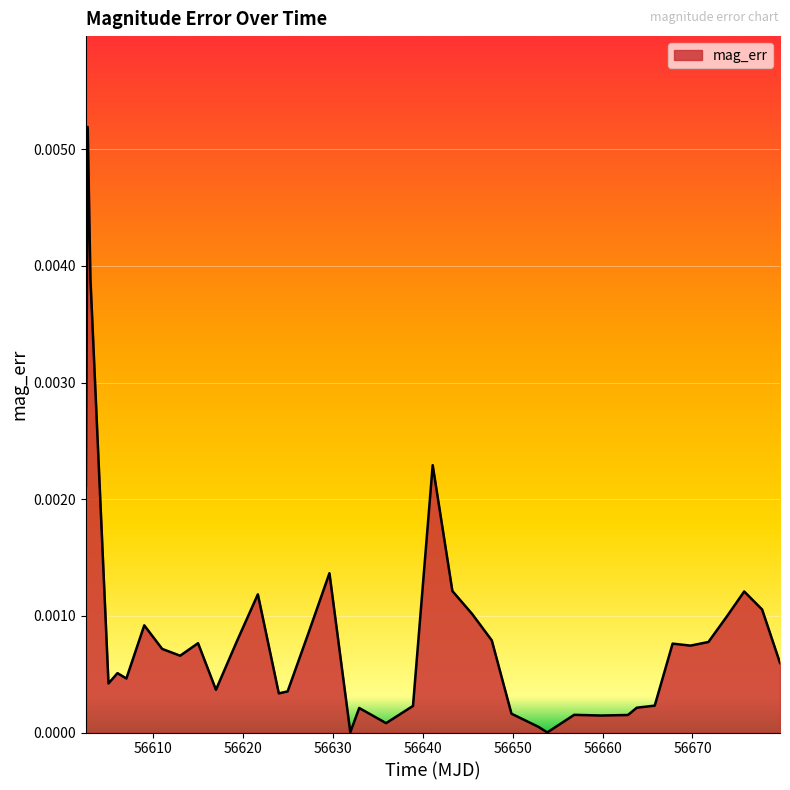

List the labels in order of value, smallest first.

56653.85, 56631.95, 56652.86, 56635.93, 56659.83, 56662.82, 56656.84, 56649.87, 56632.94, 56663.81, 56638.92, 56665.8, 56624.0, 56624.98, 56617.01, 56605.06, 56607.05, 56606.06, 56679.73, 56613.03, 56611.03, 56669.78, 56667.79, 56615.02, 56671.77, 56619.34, 56647.68, 56627.3, 56609.04, 56673.76, 56645.49, 56677.74, 56621.67, 56675.75, 56643.3, 56629.63, 56602.55, 56641.11, 56603.05, 56602.75